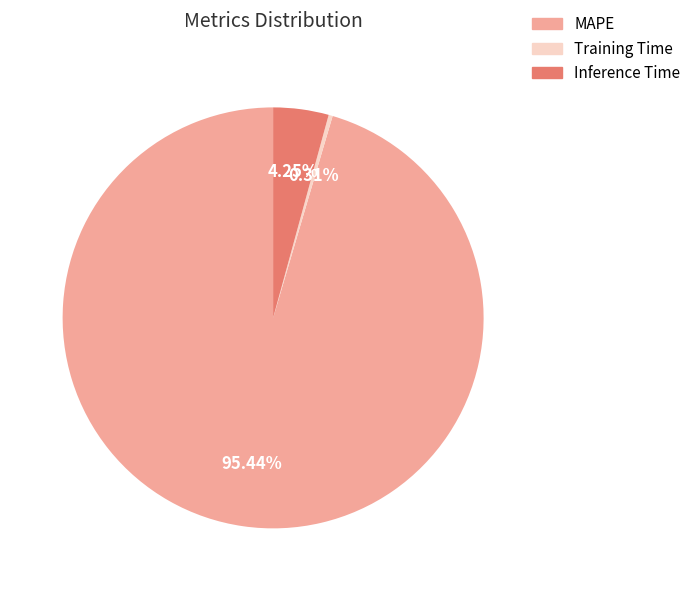

To the nearest percent, what portion does MAPE represent?

95%